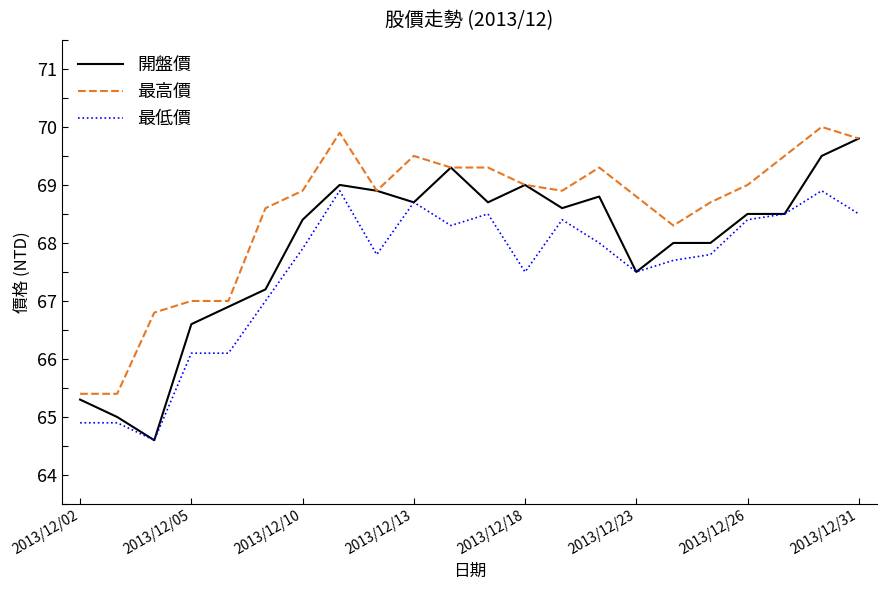

Count the number of data series in this chart.

3